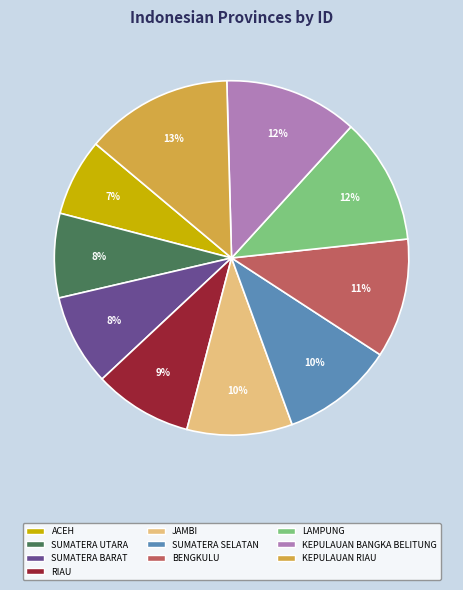

To the nearest percent, what is the combined percentage of RIAU and SUMATERA SELATAN?

19%